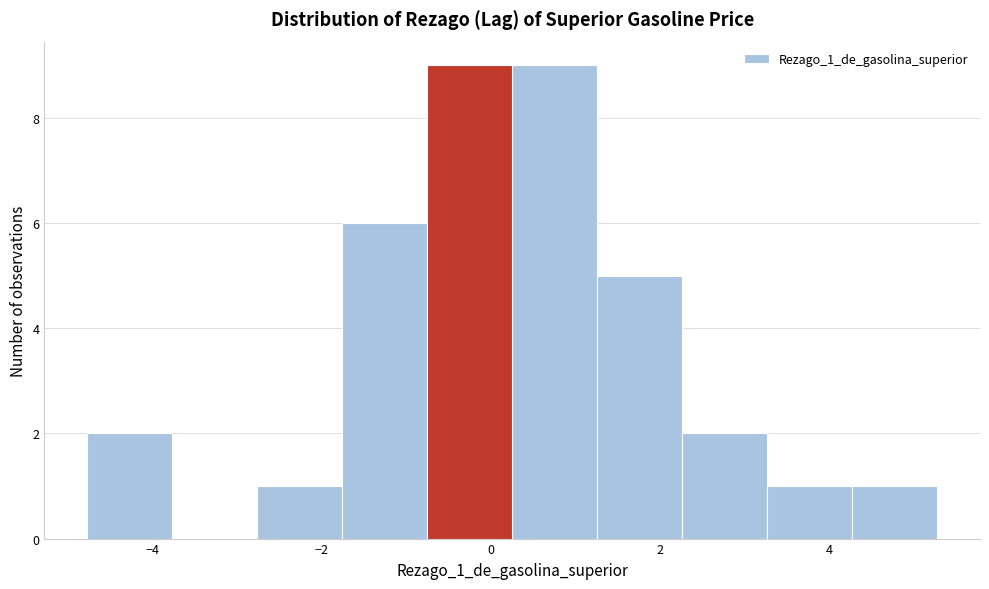

Reading left to right, transcribe this chart: for each bar, give the range it covers on the x-axis and its height. Neither the bar edges nor the heights are printed on the chart, so give them approximately, as read against the axes.

-4.8 to -3.8: 2
-3.8 to -2.8: 0
-2.8 to -1.8: 1
-1.8 to -0.8: 6
-0.8 to 0.2: 9
0.2 to 1.2: 9
1.2 to 2.2: 5
2.2 to 3.2: 2
3.2 to 4.2: 1
4.2 to 5.2: 1